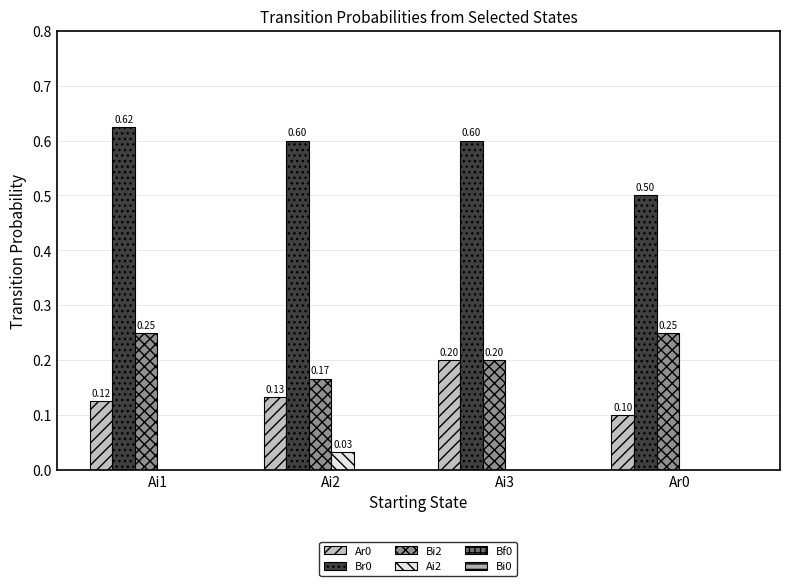

What is the label of the 4th bar from the left?

Ar0